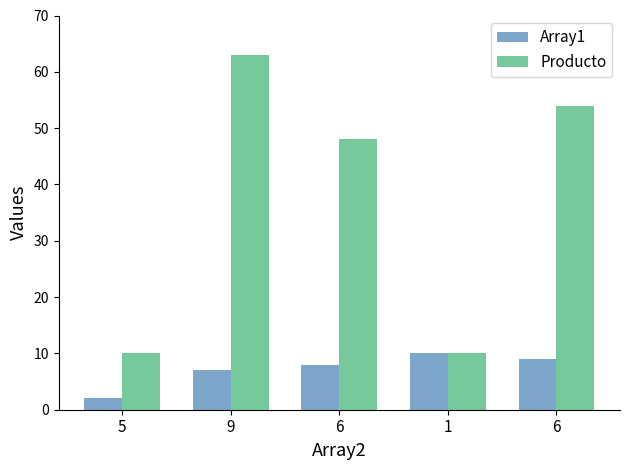

Does the chart contain any negative values?

No